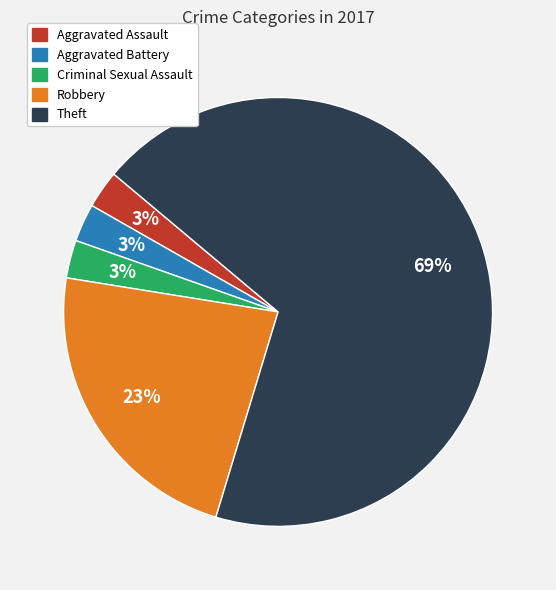

What percentage is the Criminal Sexual Assault slice, to the nearest percent?

3%